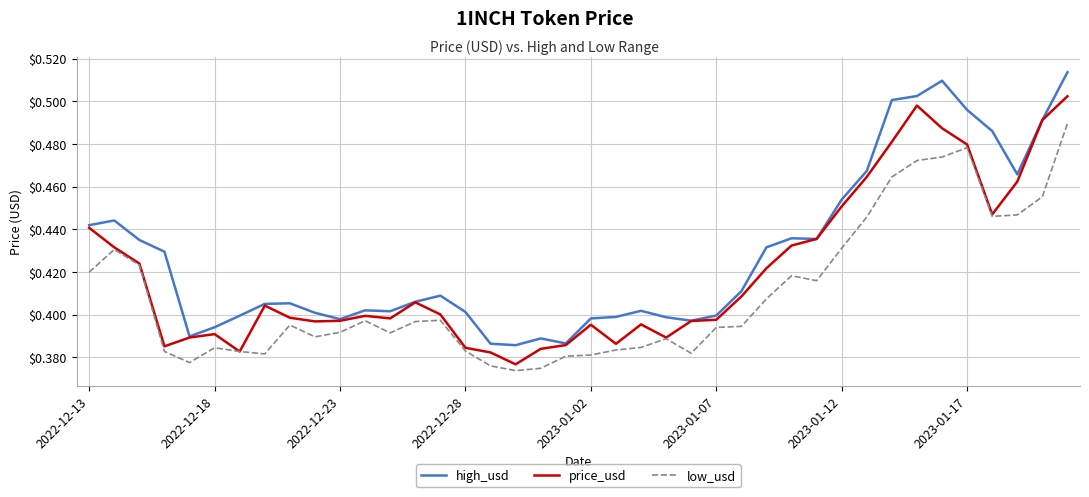

Which series has the largest total across all categories?

high_usd